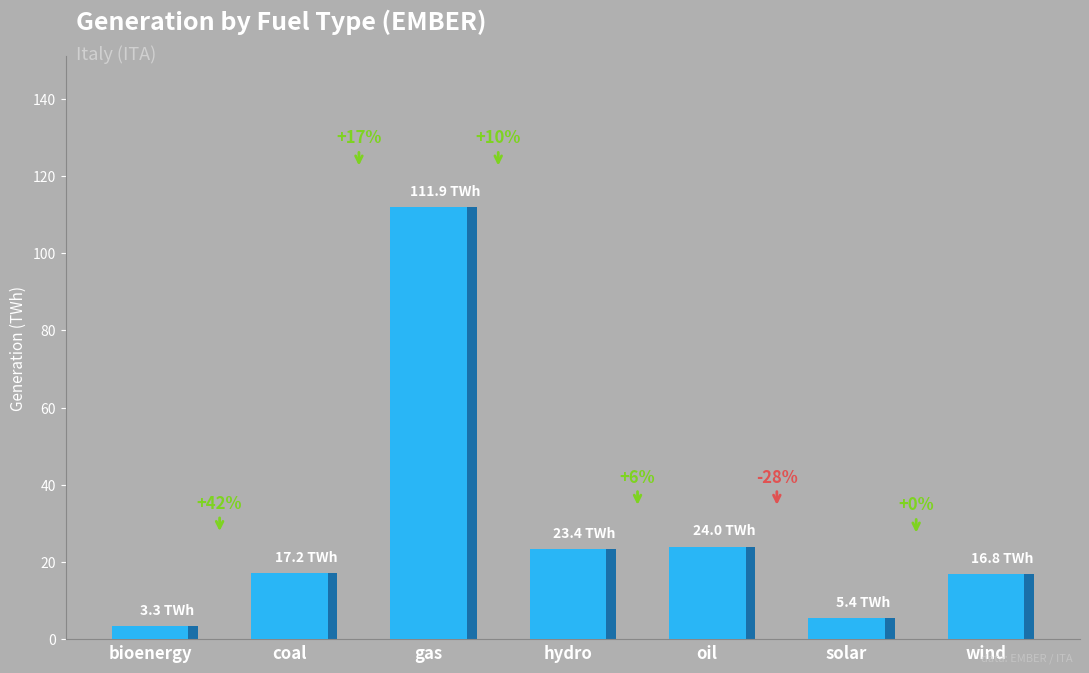

List the labels in order of value, largest first.

gas, oil, hydro, coal, wind, solar, bioenergy